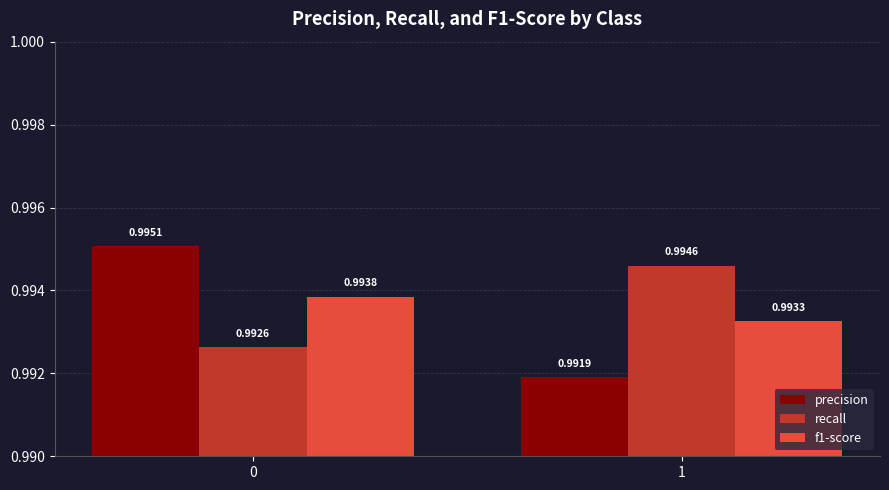

Which category has the lowest value in the precision series?

1